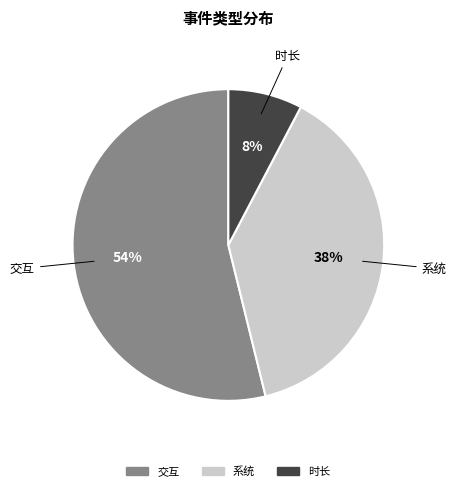

Which has a higher value, 交互 or 时长?

交互